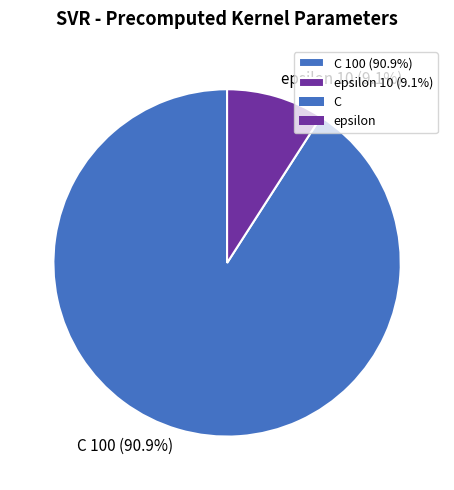

Count the number of slices in the pie.

2